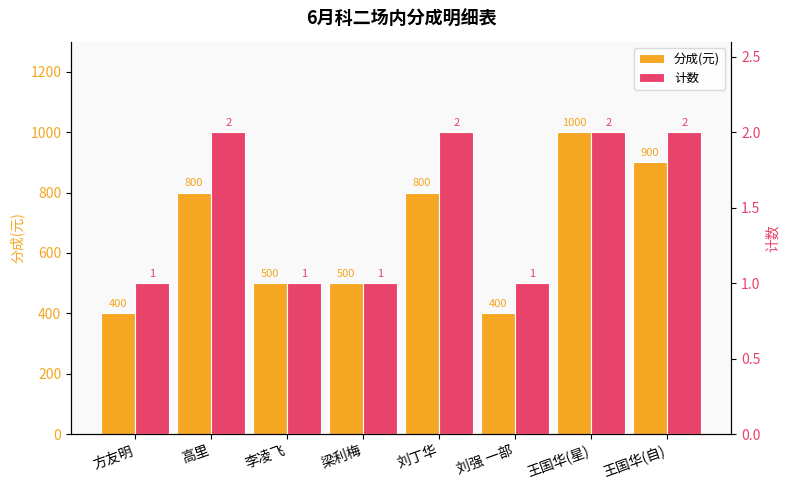

Which has a higher value, 梁利梅 or 刘强 一部?

梁利梅